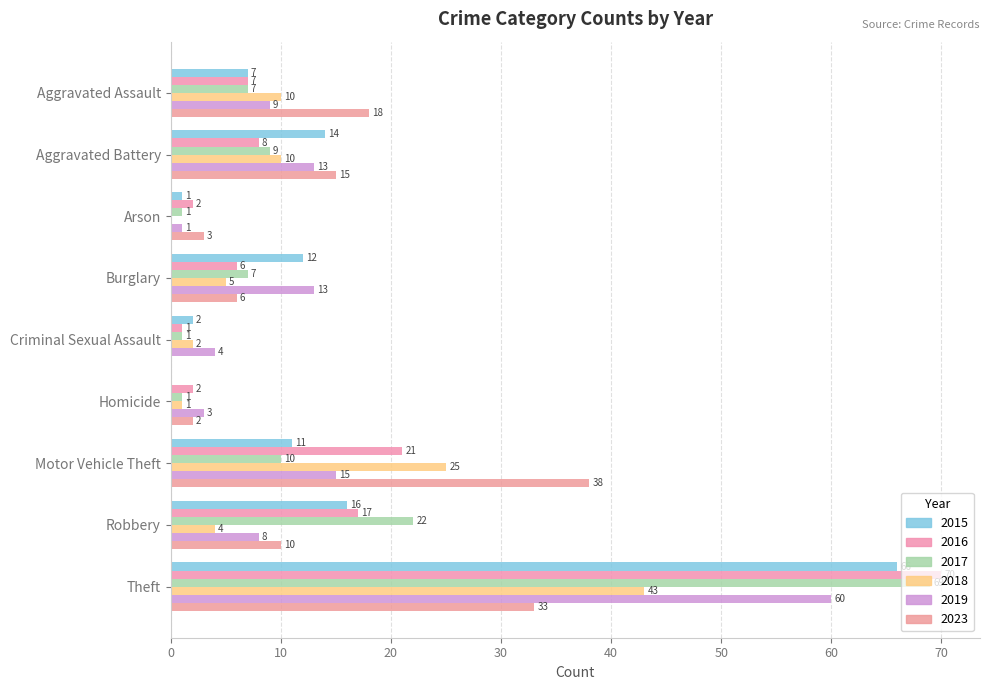

What is the sum of all 2023 values?

125